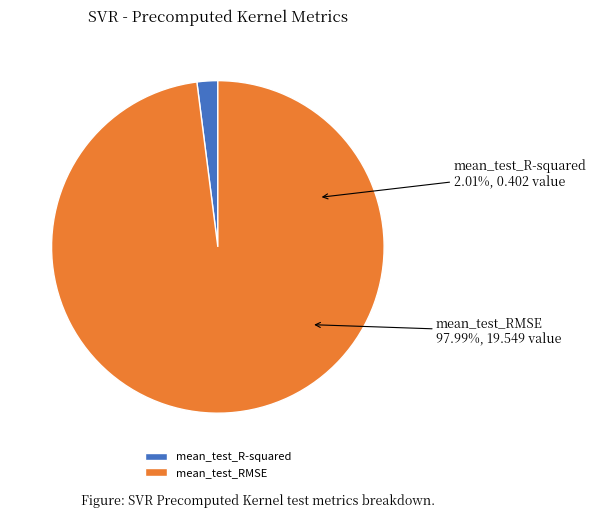

Which slice is the smallest?

mean_test_R-squared